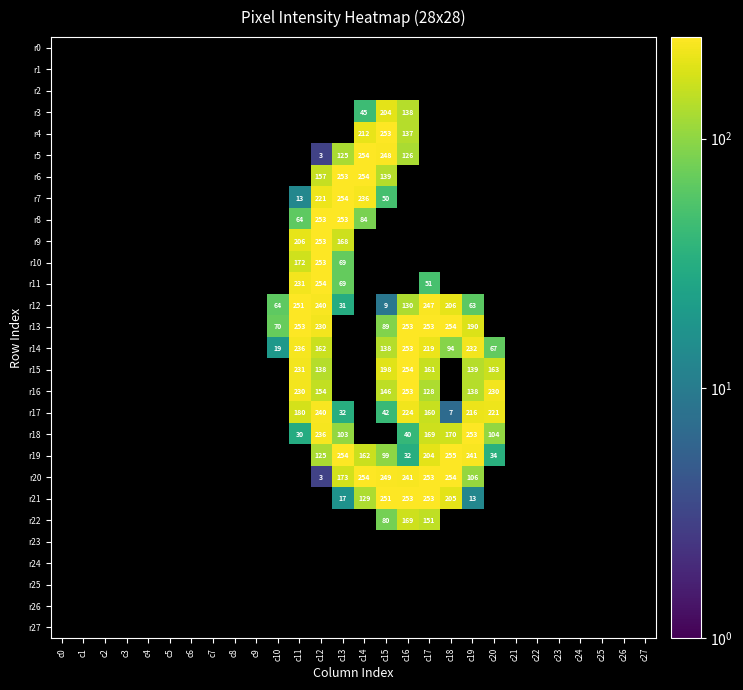

Is it true that r12 equals 142 at c17?

False